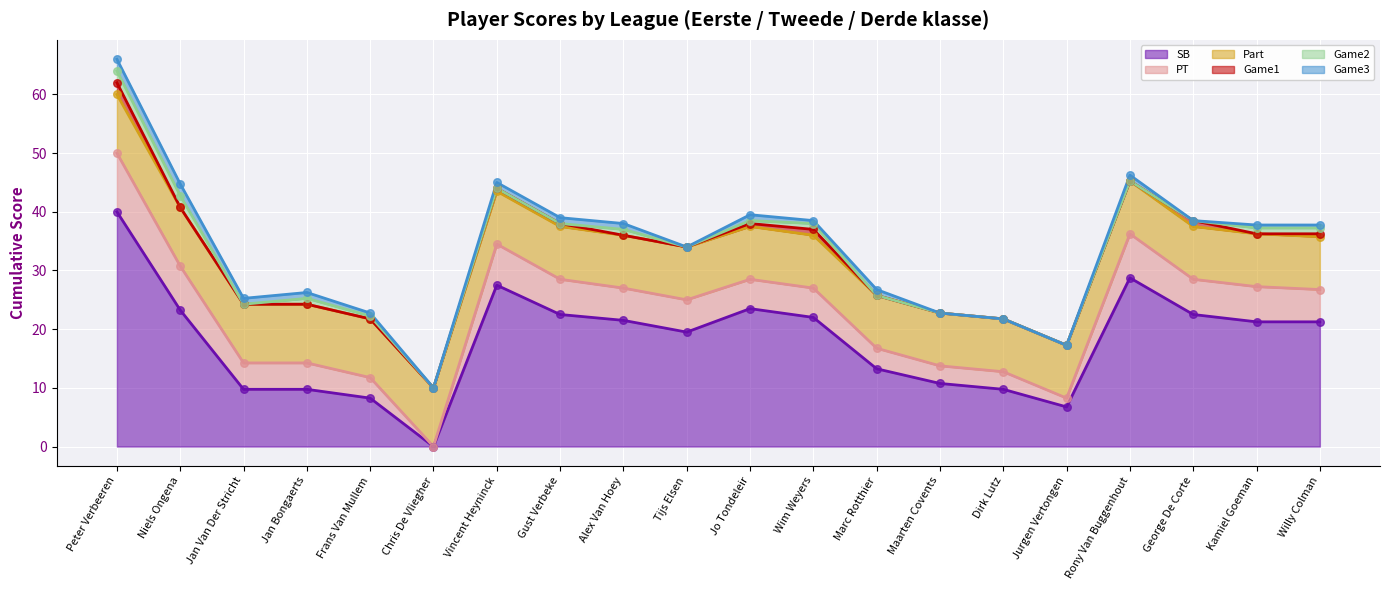

What is the total value across all series at Frans Van Mullem?

22.8